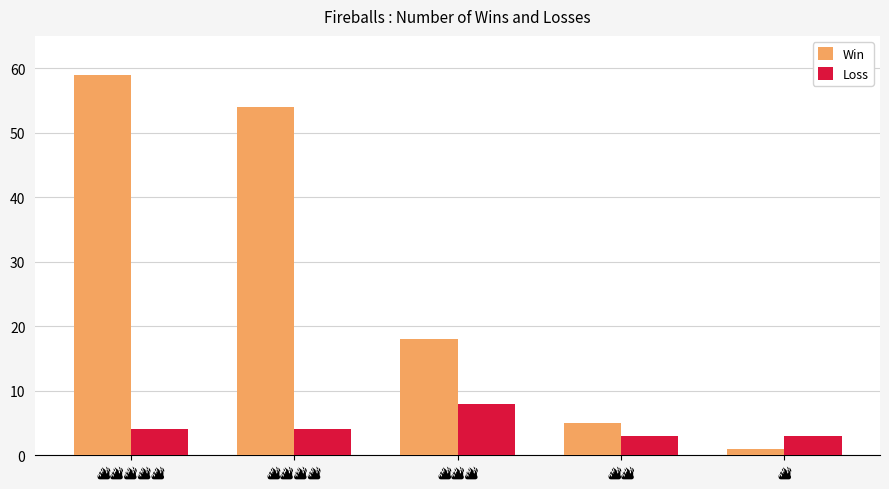

What is the value of the Win bar at the 1st from the left?

59